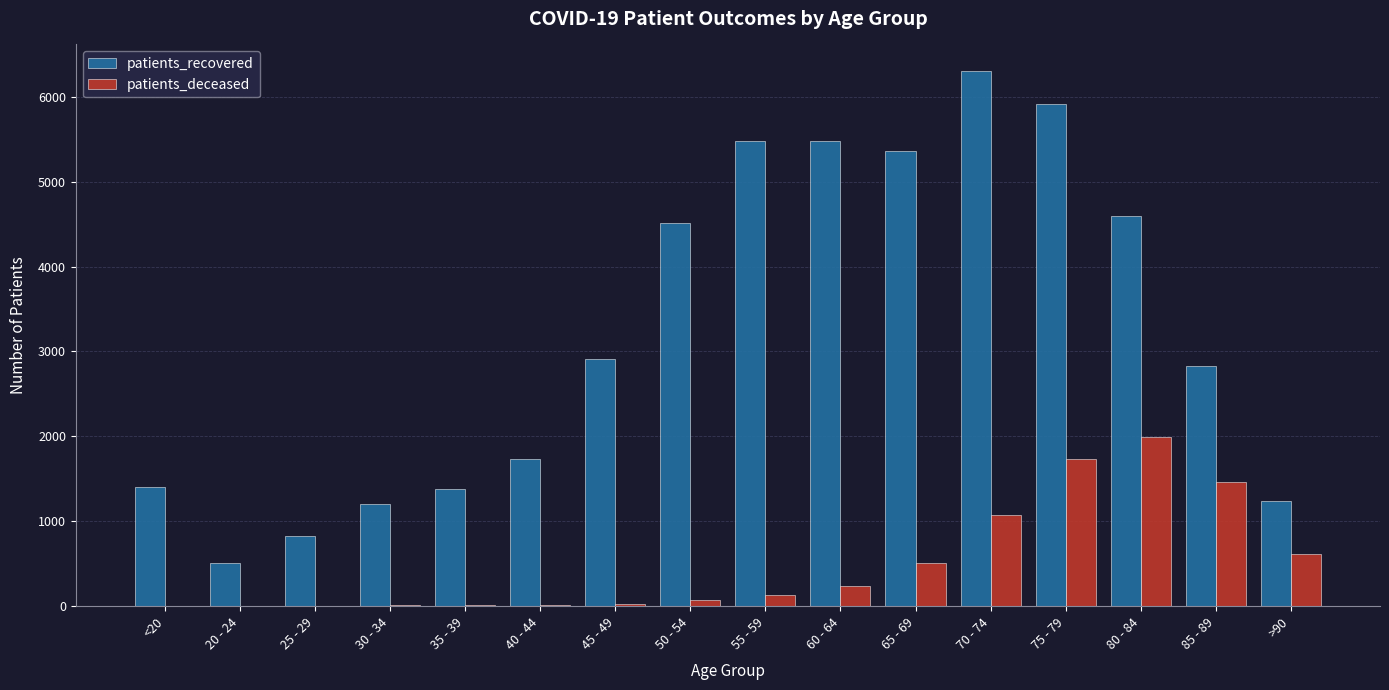

What is the total value across all series at >90?

1855